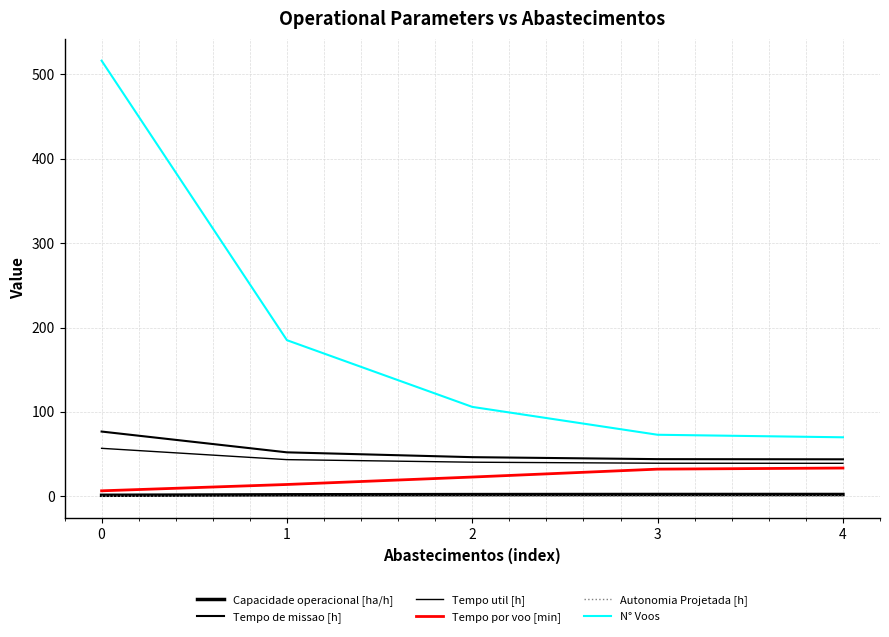

Does the chart display data point markers on the line(s)?

No